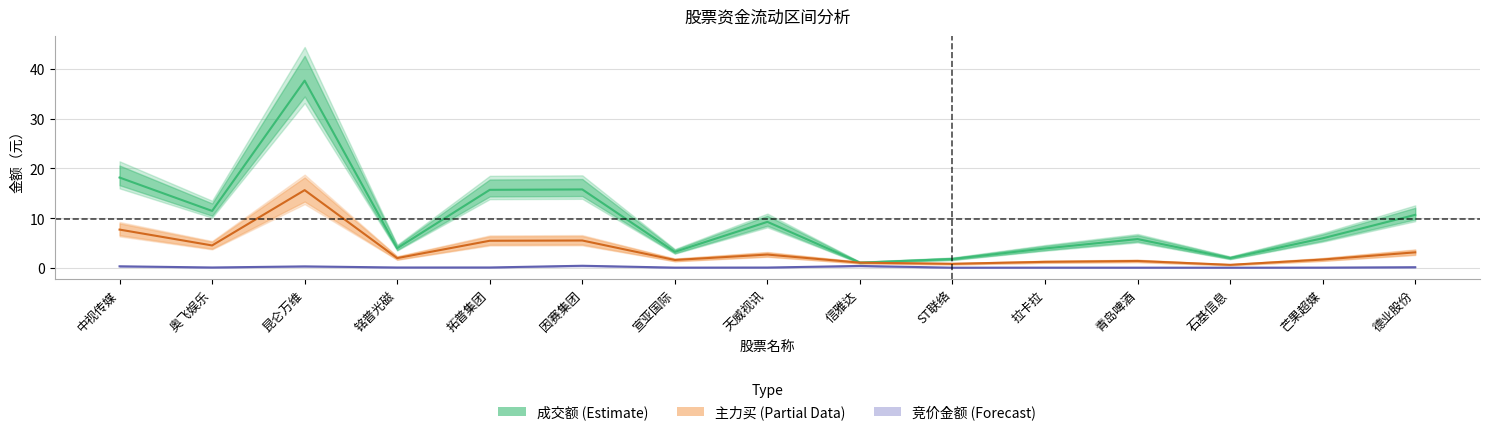

The value of 成交额 at ST联络 is 1.8. True or false?

True